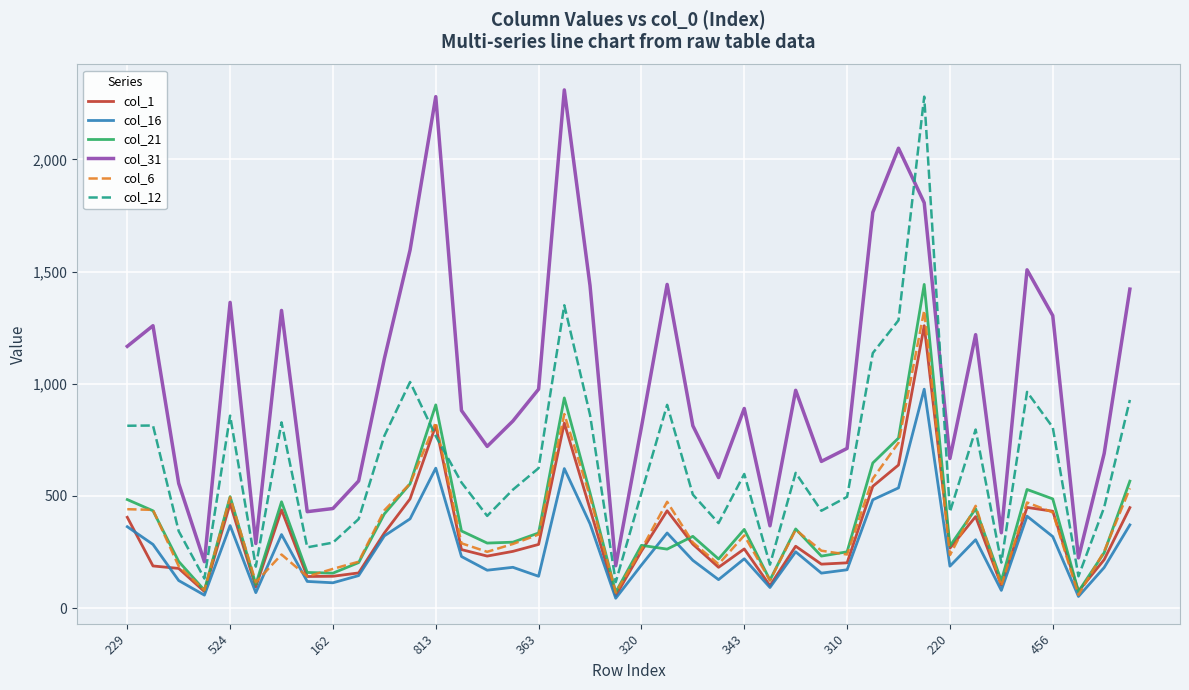

List the series in order of their peak value, highest first.

col_31, col_12, col_21, col_6, col_1, col_16